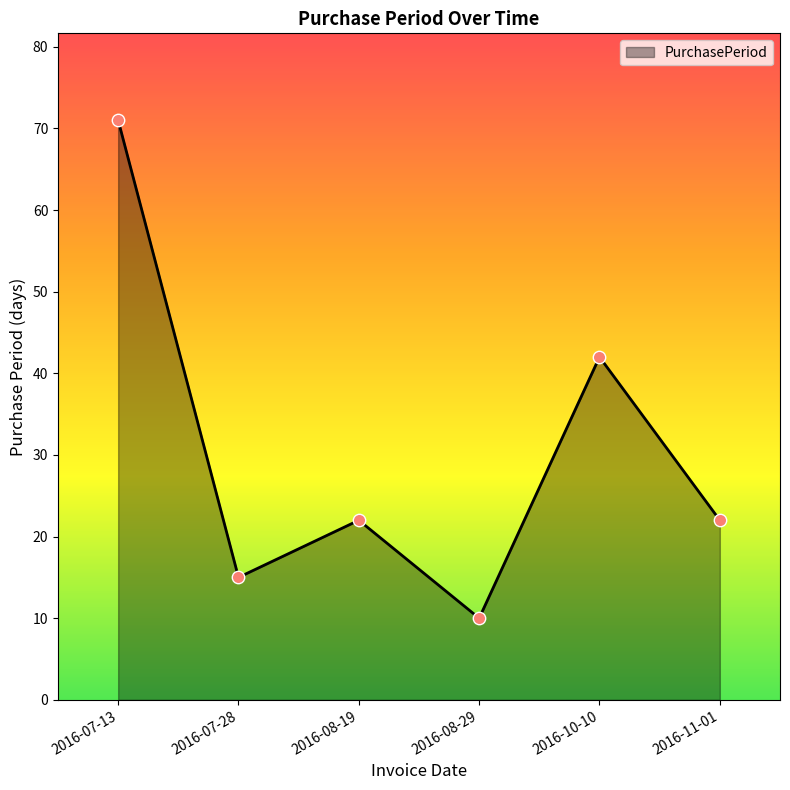

What is the ratio of the value at 2016-08-19 to the value at 2016-11-01?

1.0